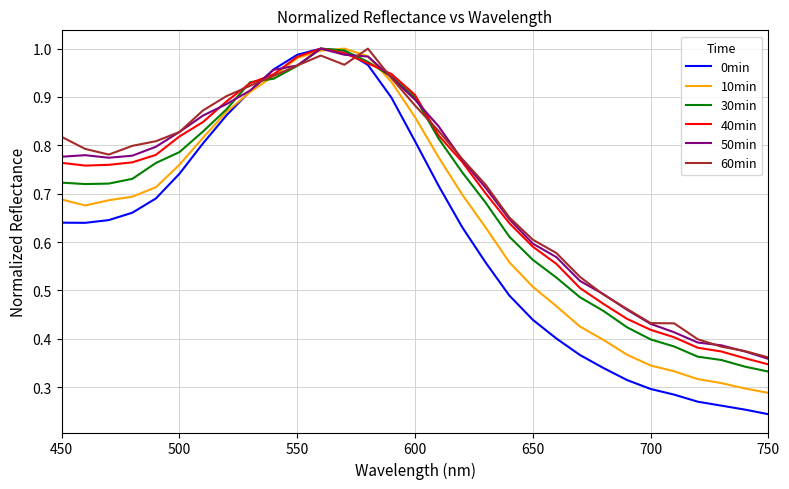

How many lines are shown in the chart?

6